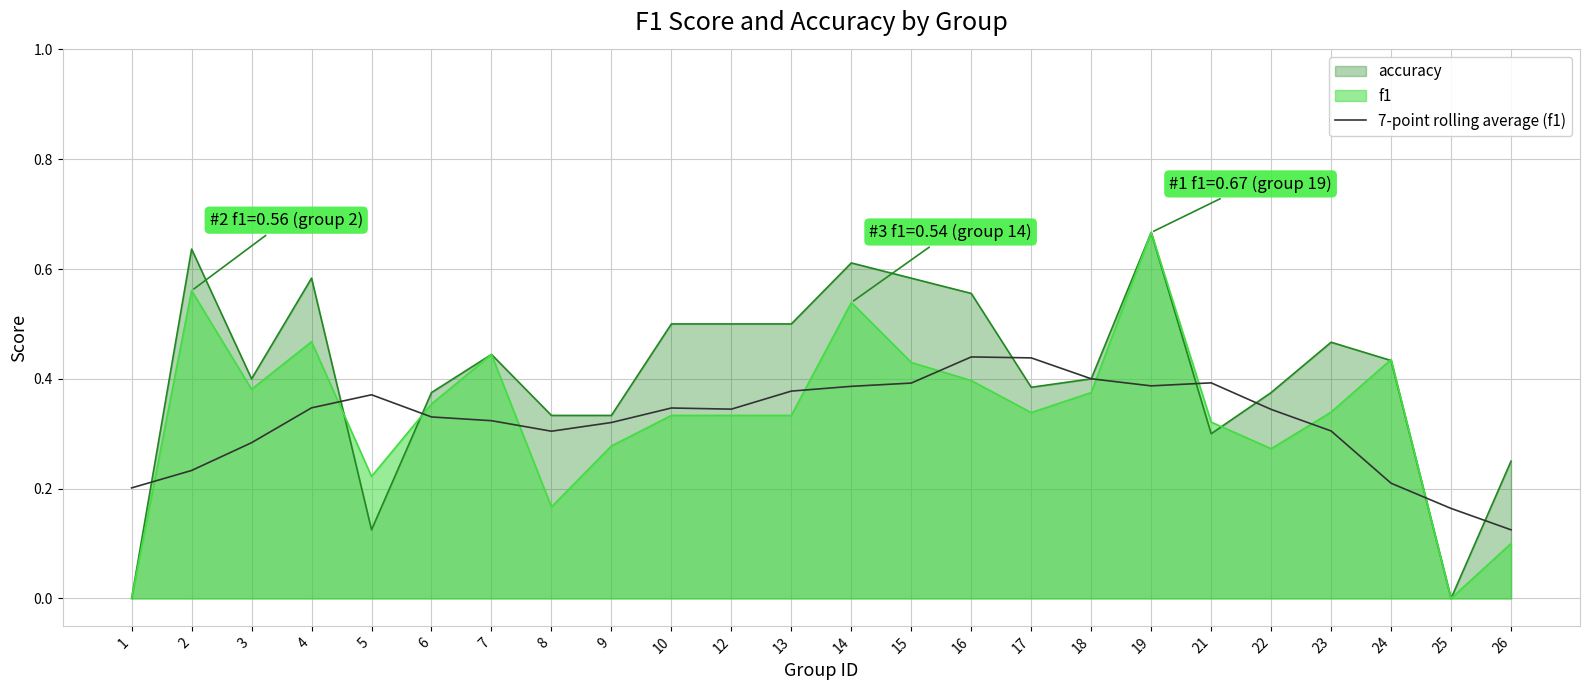

How many points are higher than both their immediate neighbors (excluding endpoints)?

4